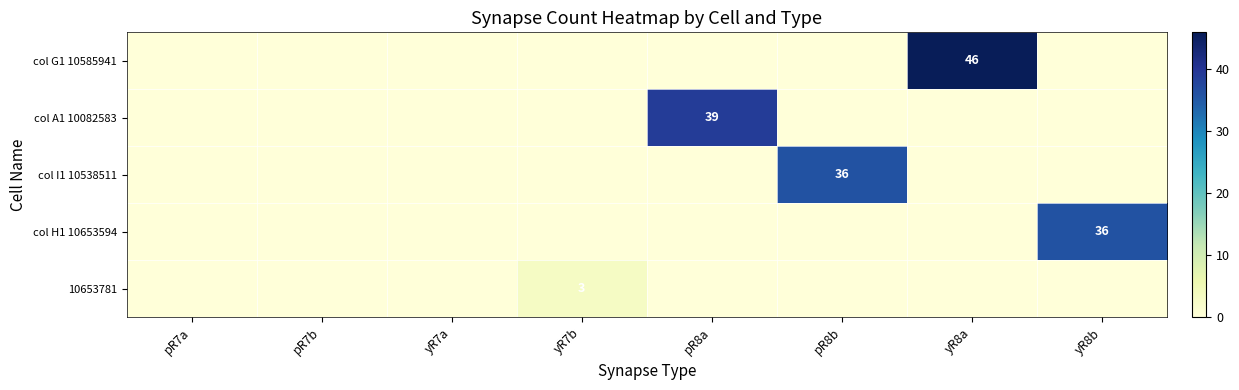

Which series has the largest range (max minus min)?

col G1 10585941